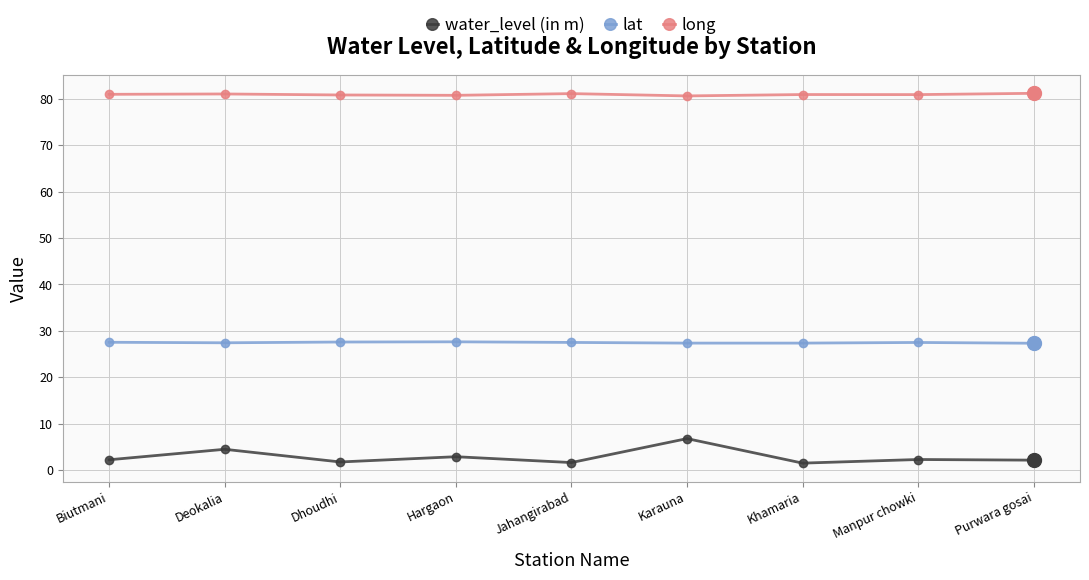

Rank the series at Deokalia from lowest to highest value.

water_level (in m), lat, long